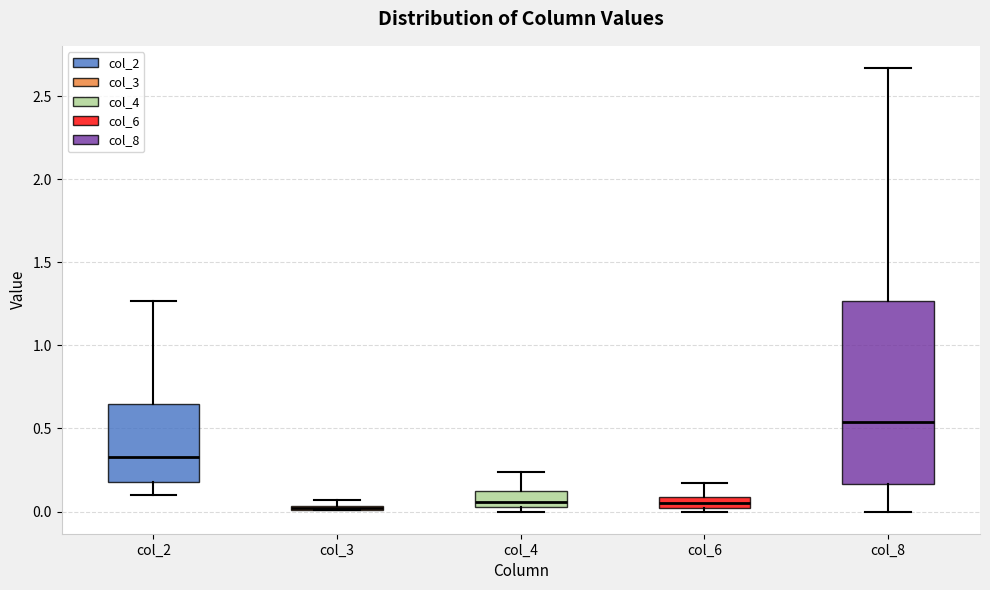

Where does the upper whisker of the box for col_4 end on the y-axis? The values are not printed on the chart, so give them approximately, as read against the axis.

0.25